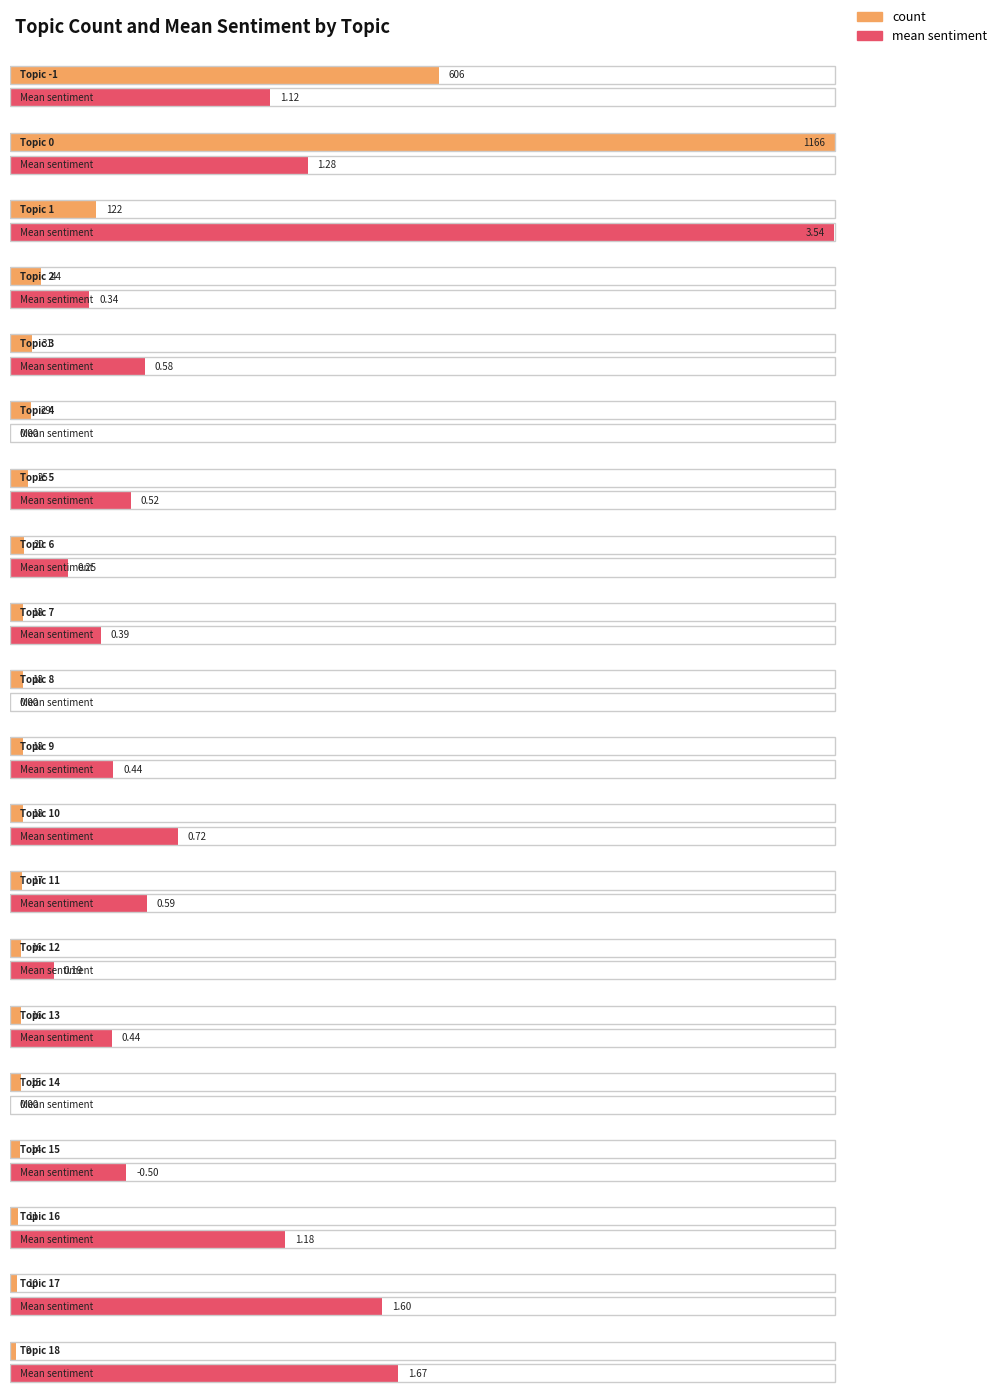

What value does the mean series have at 16?

1.2